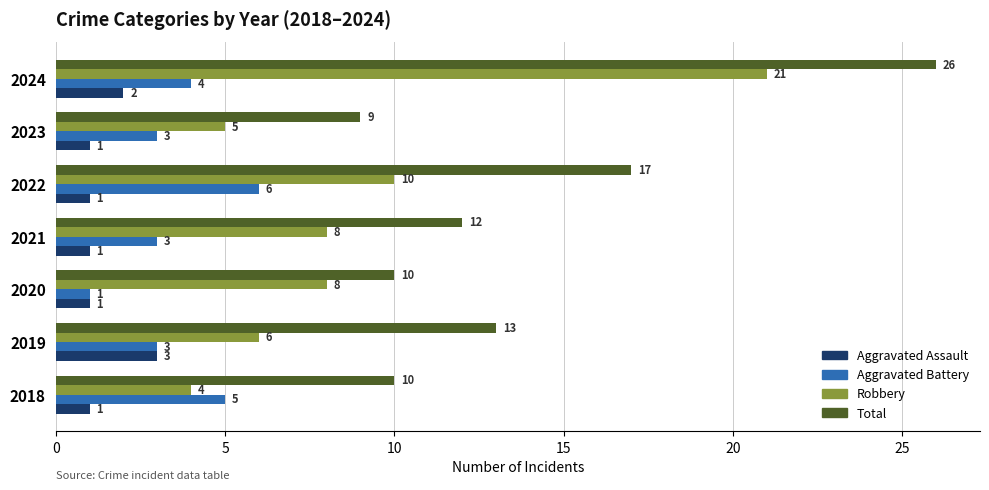

How many distinct data groups are displayed?

4